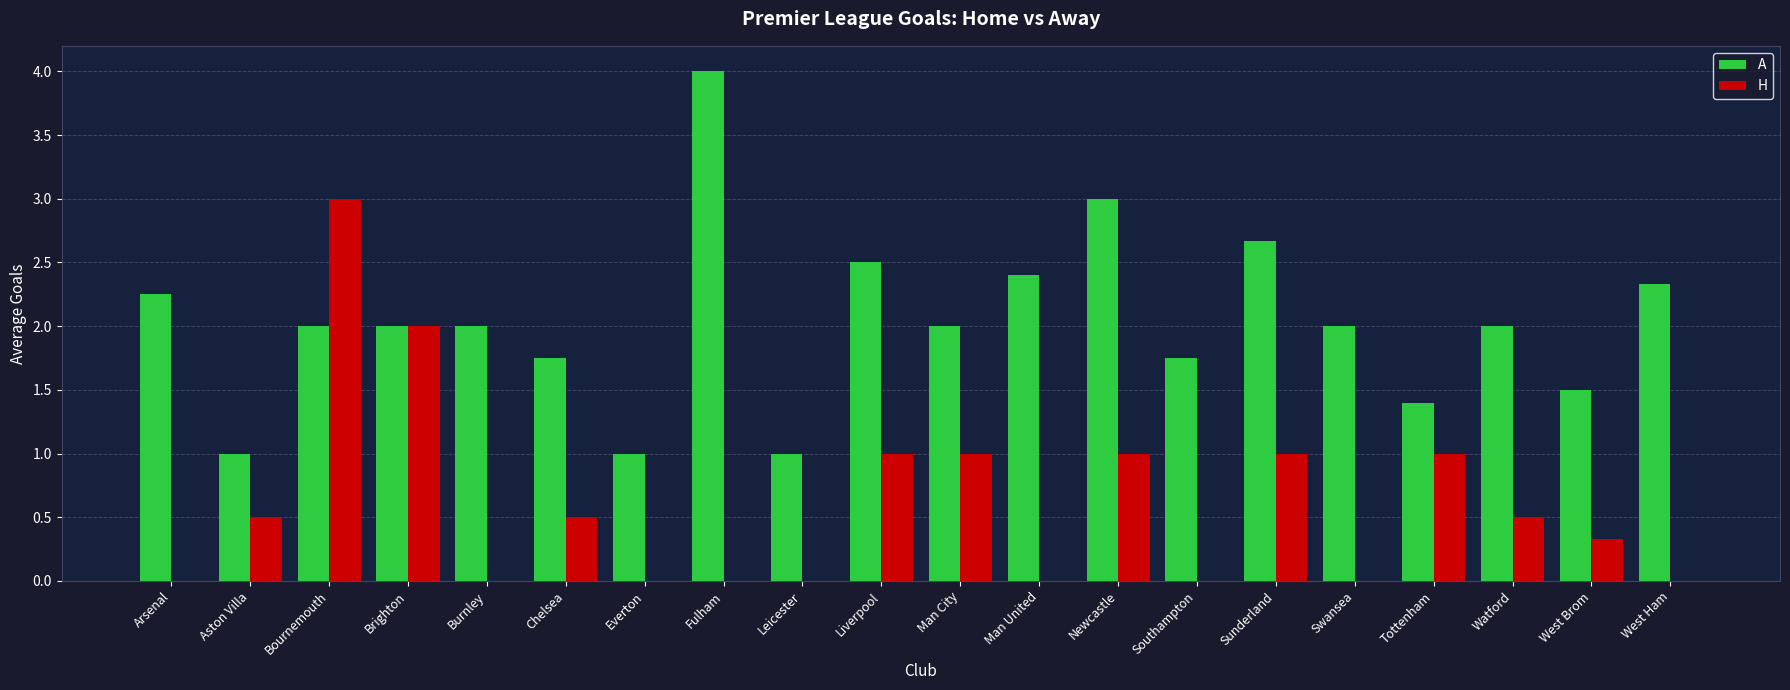

What is the average value of the A series?

2.0